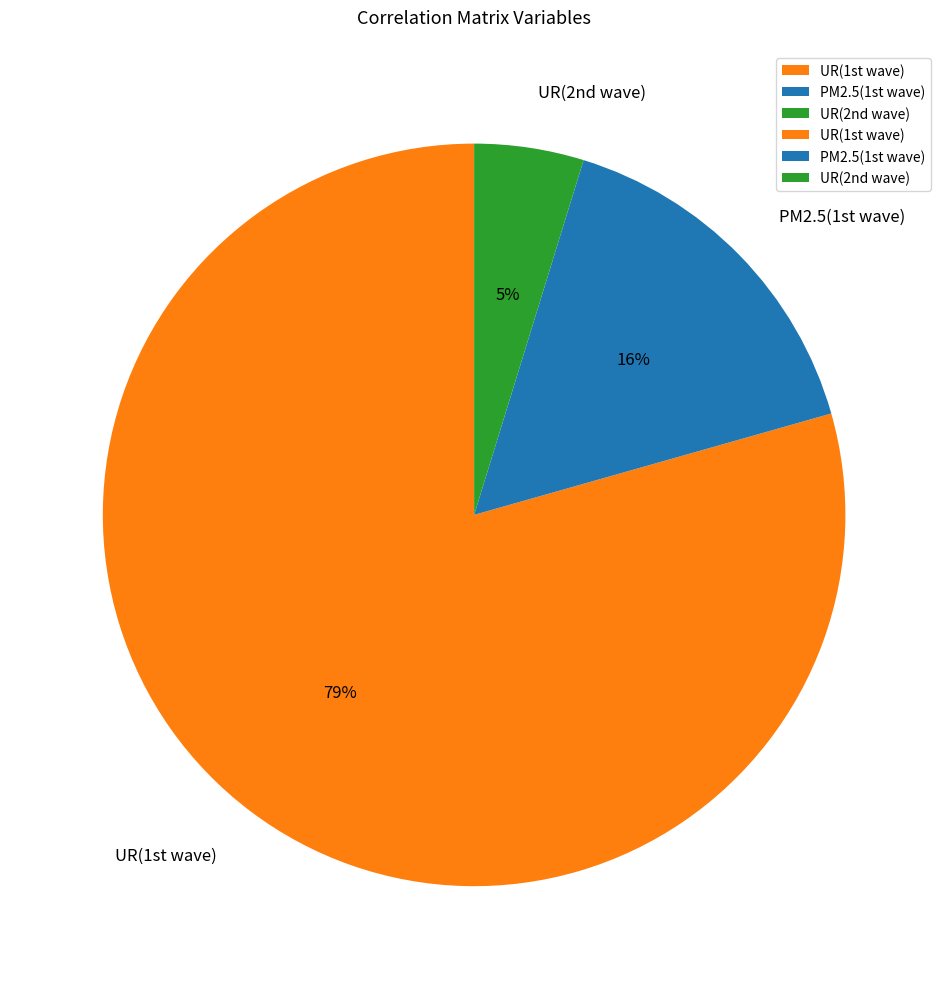

What is the smallest slice in the pie chart?

UR(2nd wave)